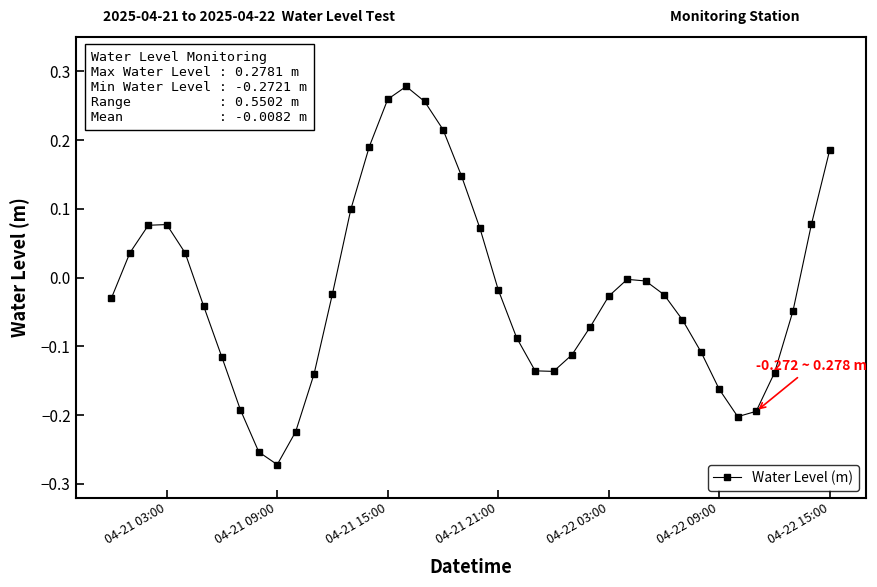

How many interior local valleys (lower than both neighbors) does the data have?

3